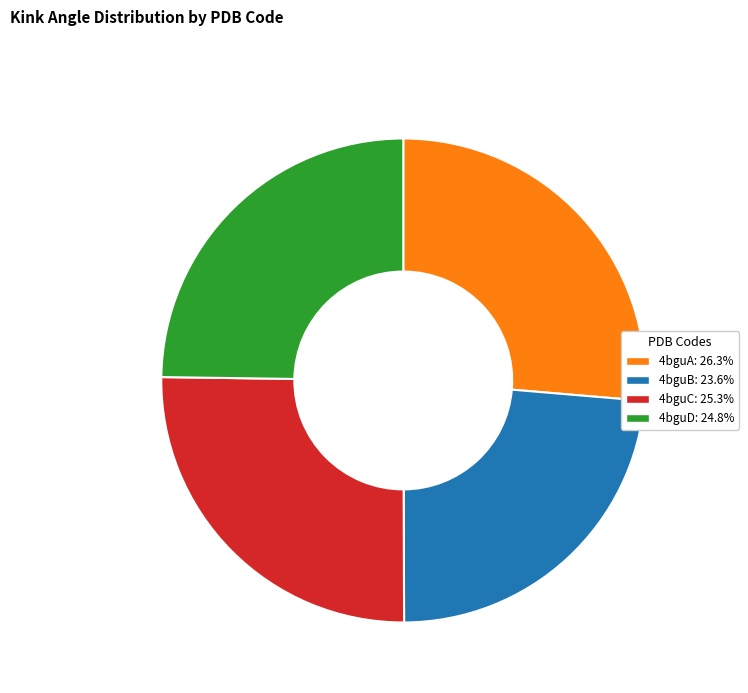

What is the smallest slice in the pie chart?

4bguB